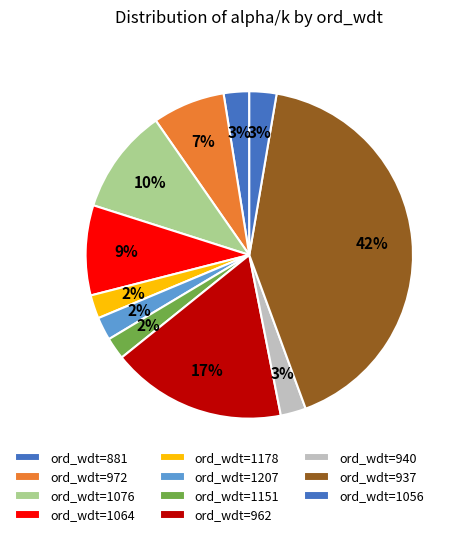

To the nearest percent, what portion does ord_wdt=1207 represent?

2%